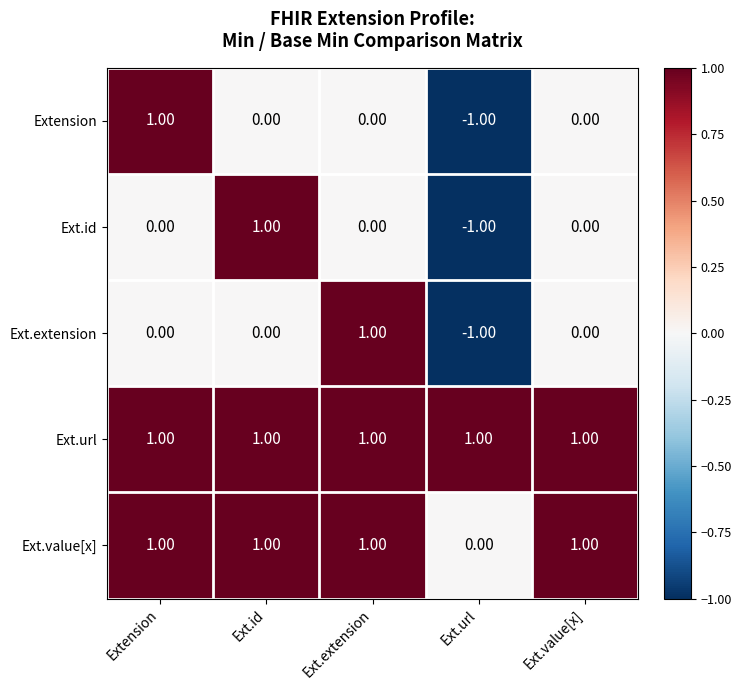

What is the sum of all Ext.url values?

5